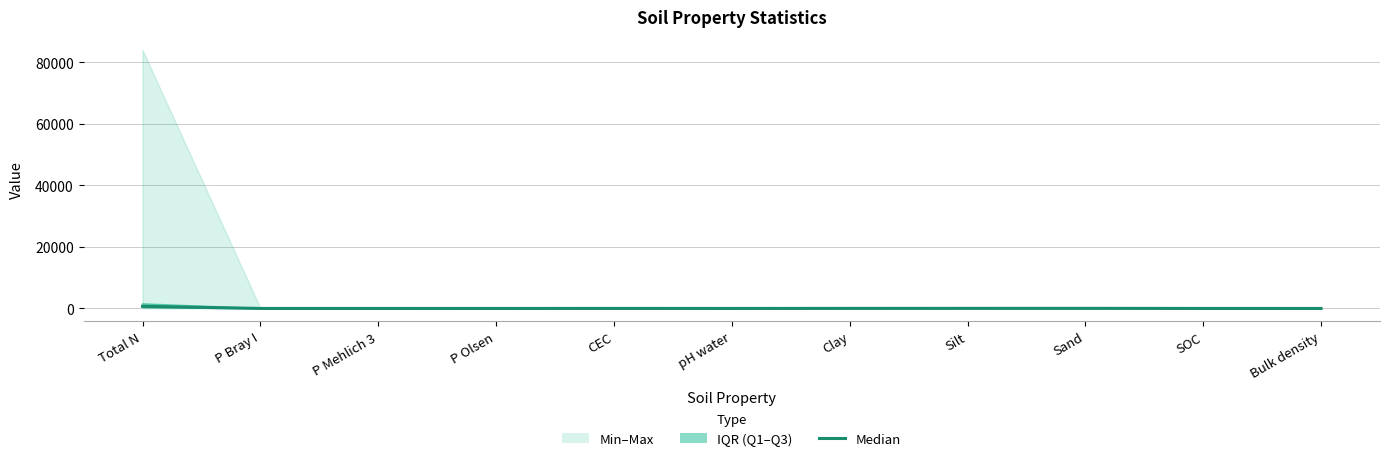

Reading left to right, list all the values displayed in this chart.

Median: 700.0	5.0	6.1	2.0	14.0	6.2	21.9	30.0	36.0	5.1	1.4
1st Quartile: 400.0	1.6	1.6	0.7	7.5	5.2	11.1	15.0	15.0	2.0	1.3
3rd Quartile: 1500.0	16.0	22.0	4.3	23.0	7.5	35.3	47.6	60.2	14.0	1.7